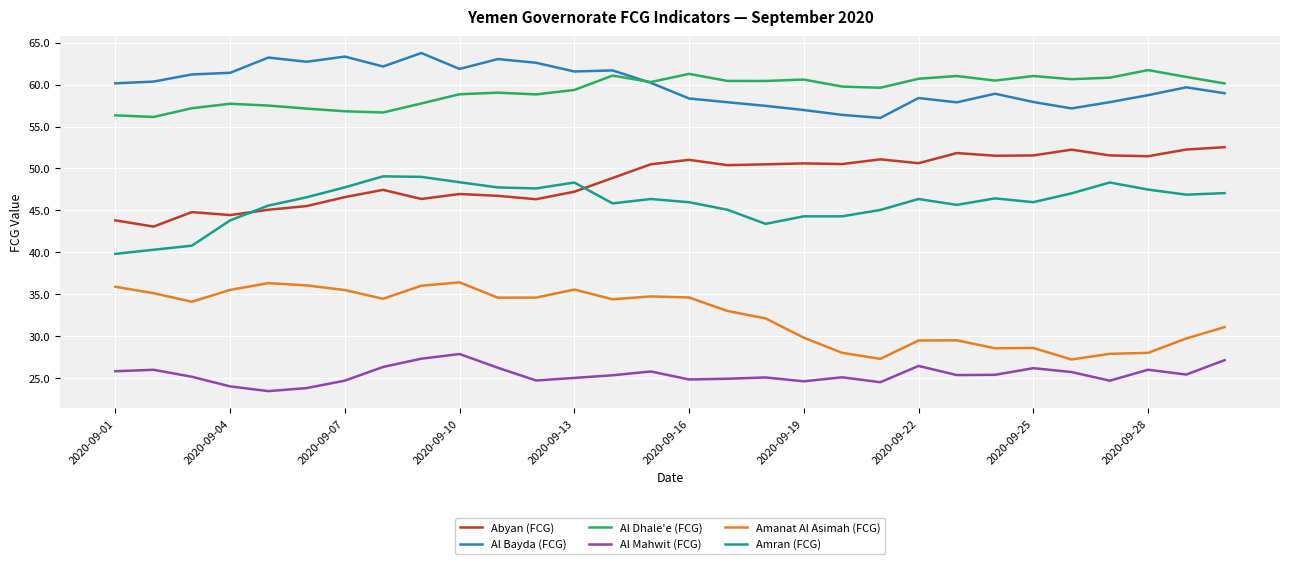

Rank the series by their maximum value, from lowest to highest.

Al Mahwit (FCG), Amanat Al Asimah (FCG), Amran (FCG), Abyan (FCG), Al Dhale'e (FCG), Al Bayda (FCG)